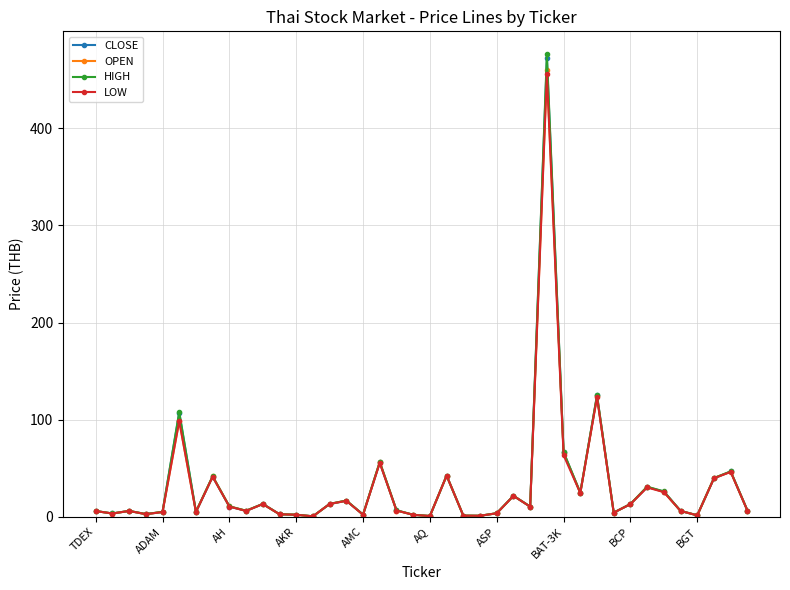

What is the maximum value for CLOSE?

472.0